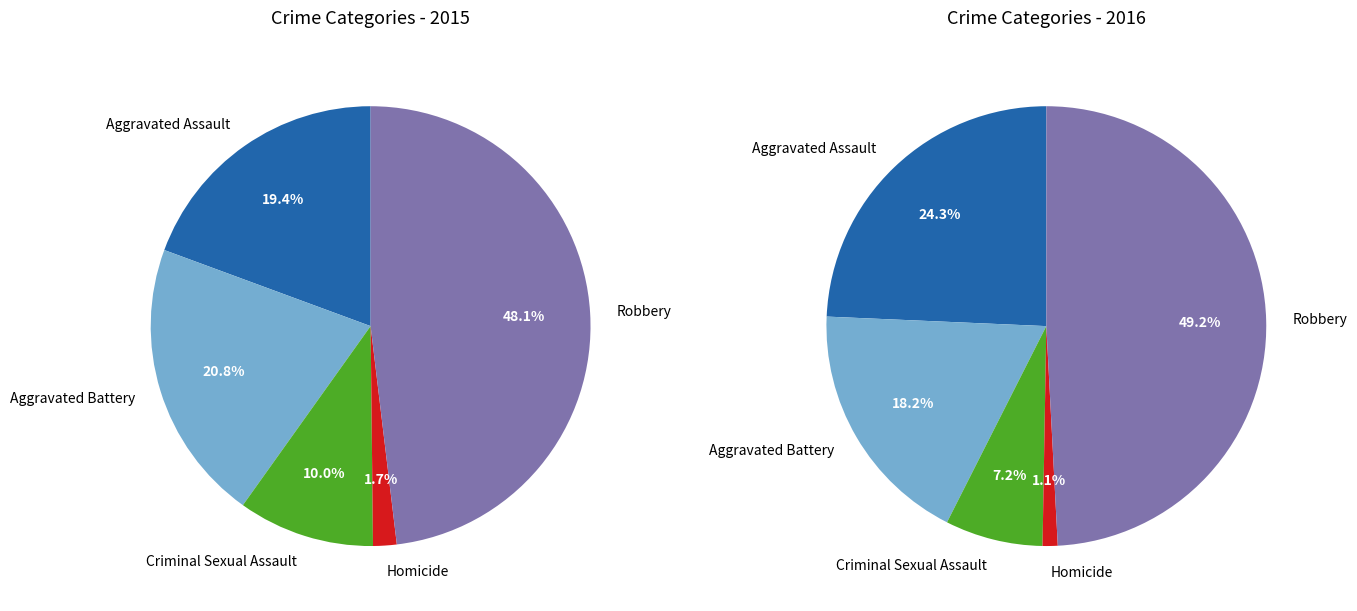

What is the ratio of the value at Aggravated Battery to the value at Aggravated Assault?

1.1